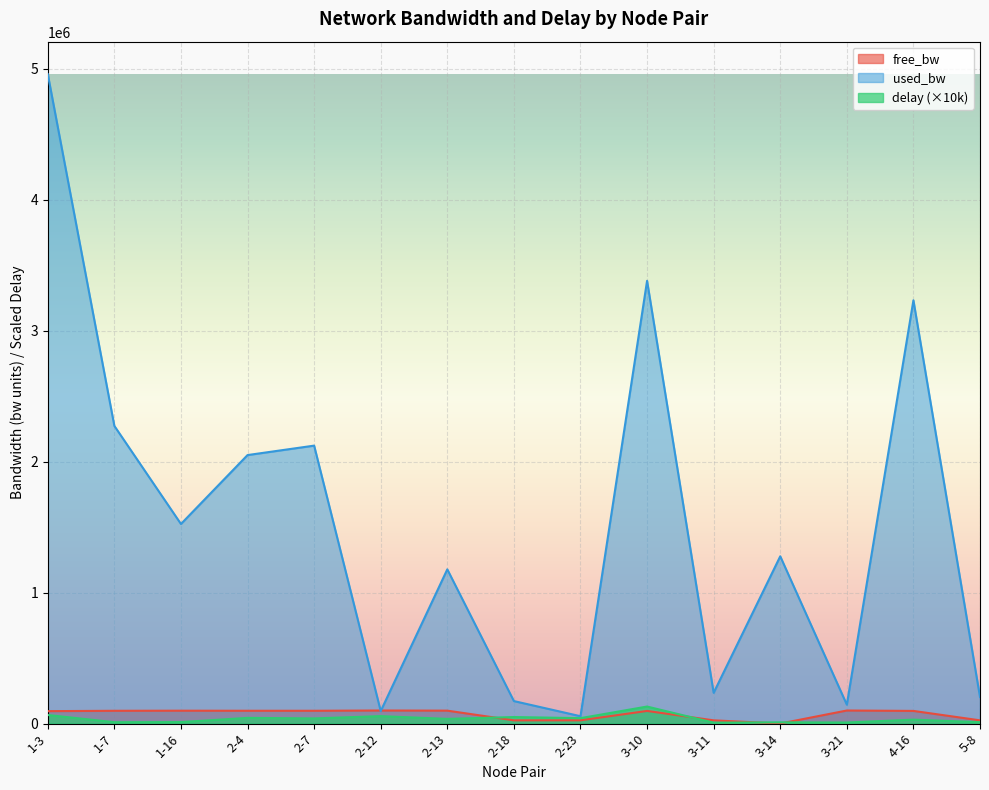

Which series has the largest range (max minus min)?

used_bw